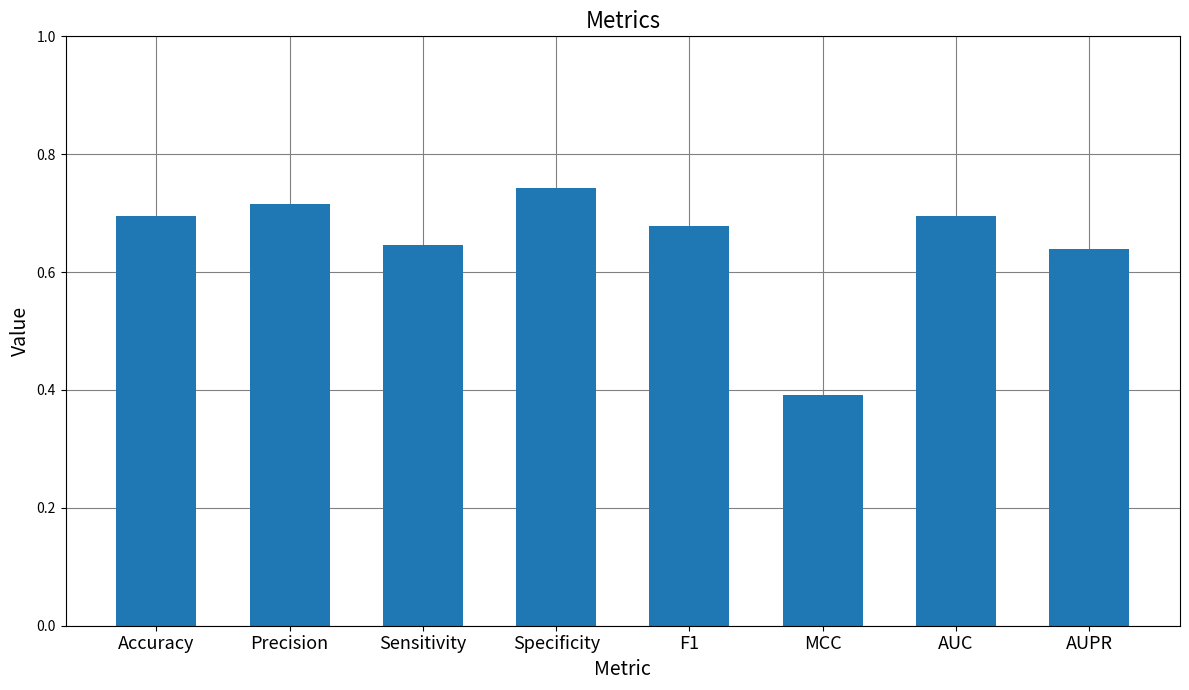

Does the chart contain stacked bars?

No